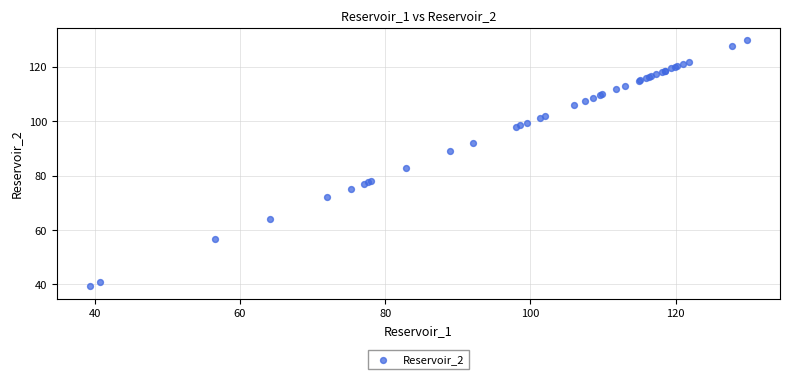

What Y value in the scatter plot is closest to 84?

82.9